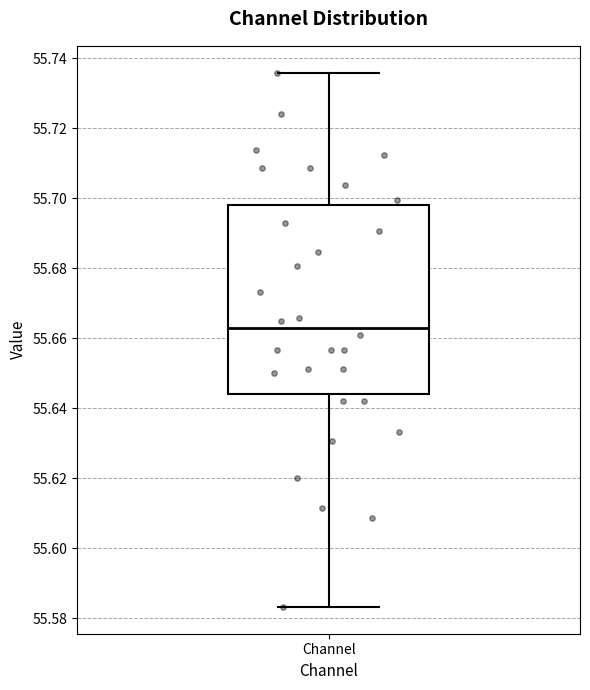

Transcribe this box plot: give where the median line is, the range the box spans, and where the two whiskers end, as read against the y-axis. The values are not printed on the chart, so give them approximately, as read against the axis.

median 55.662, box 55.644 to 55.698, whiskers 55.584 to 55.736